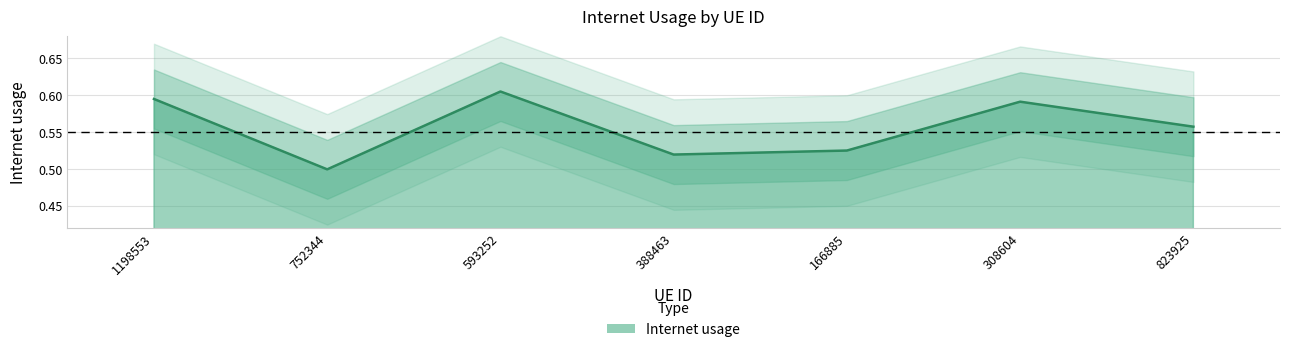

Count the values in the range 0 to 1.

7